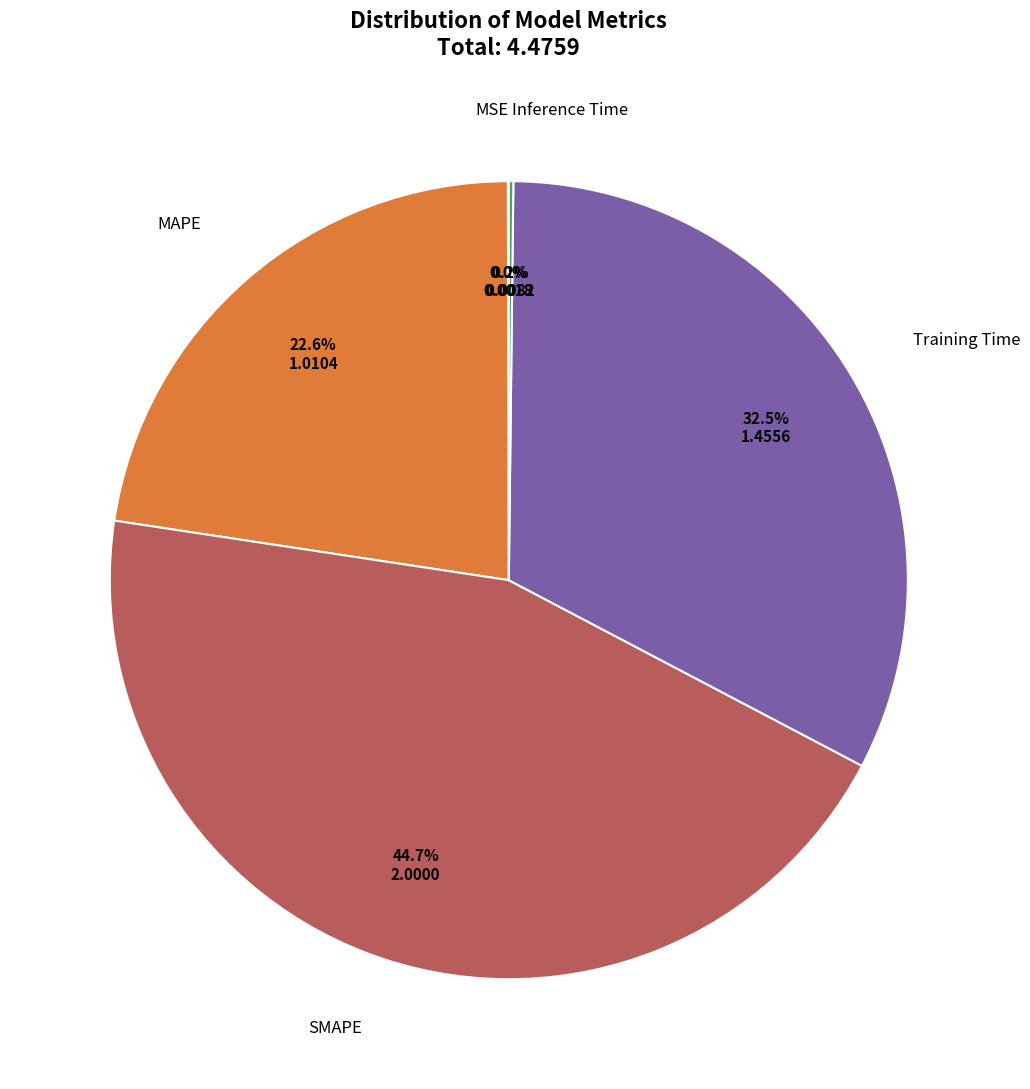

Does any single category account for the majority?

No